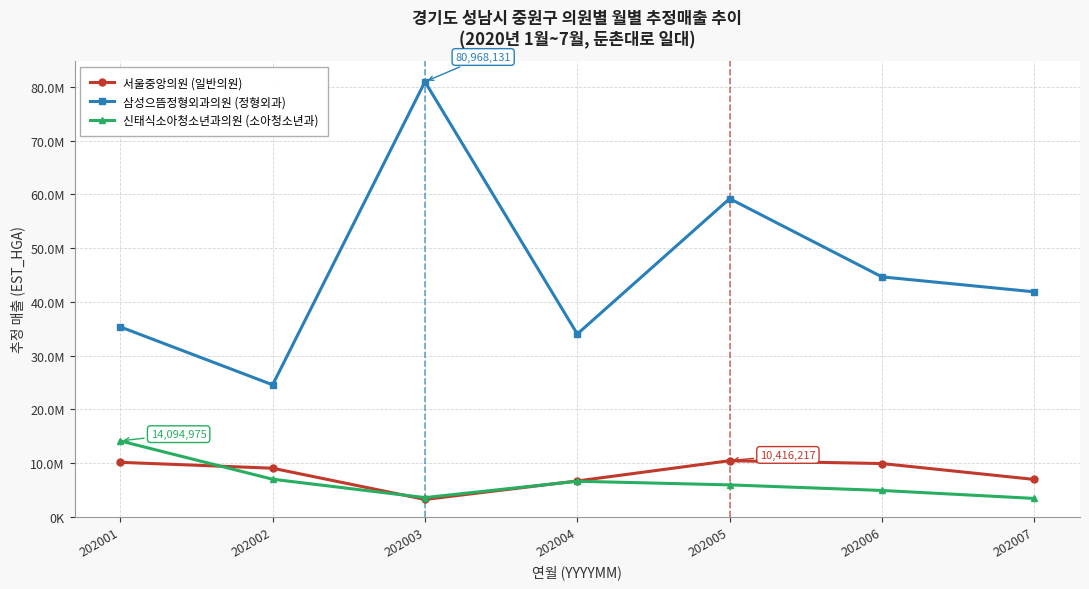

At which category does the chart reach its peak across all series?

202003